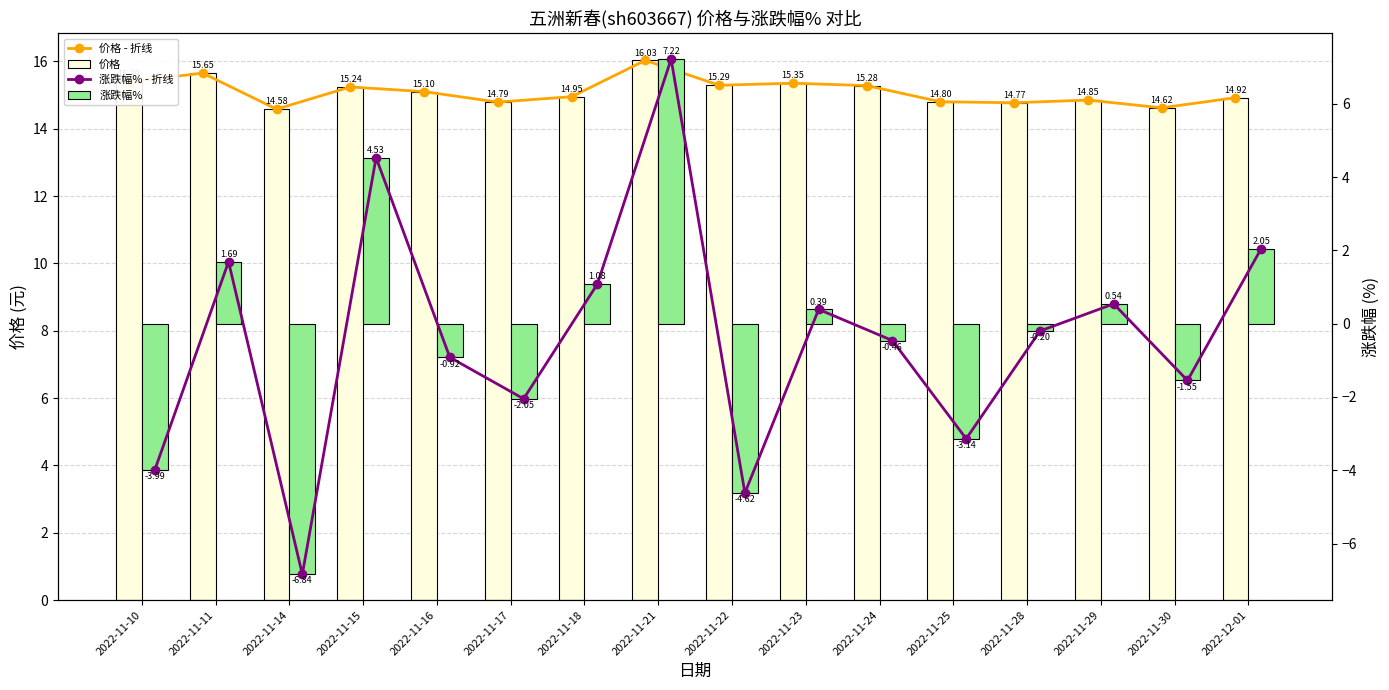

What is the value of the 价格 - 折线 bar at the 5th from the left?

15.1